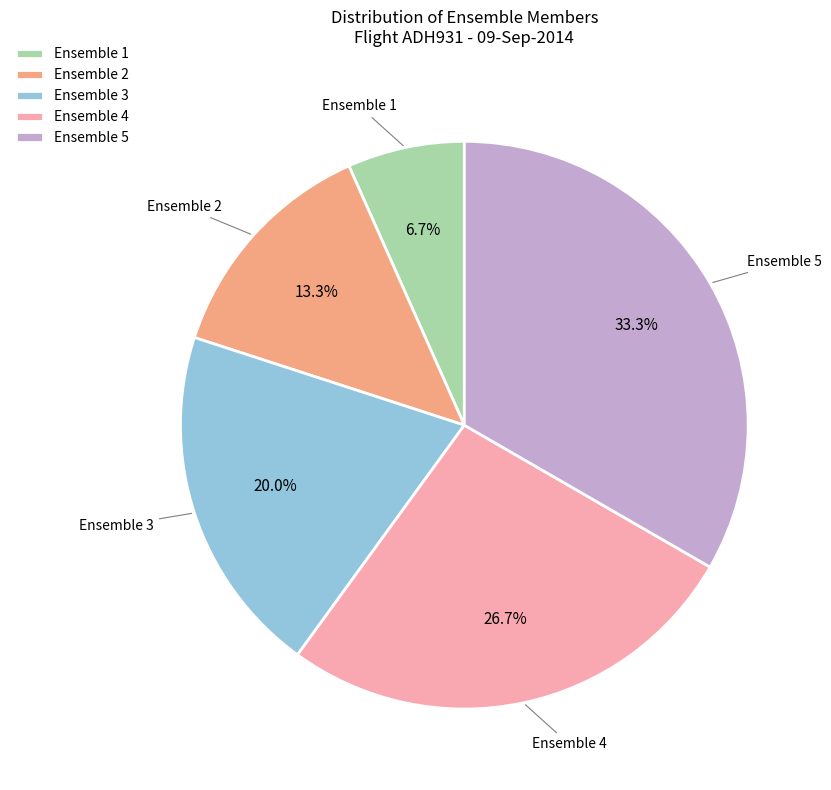

Which slice is the largest?

Ensemble 5